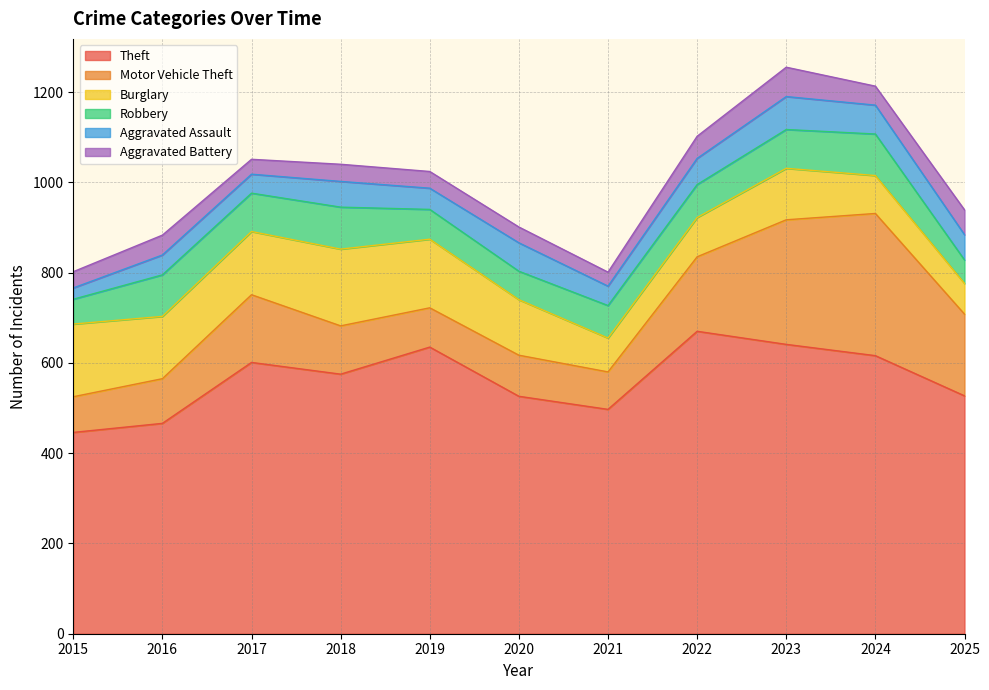

What is the lowest value of the Aggravated Assault series?

25